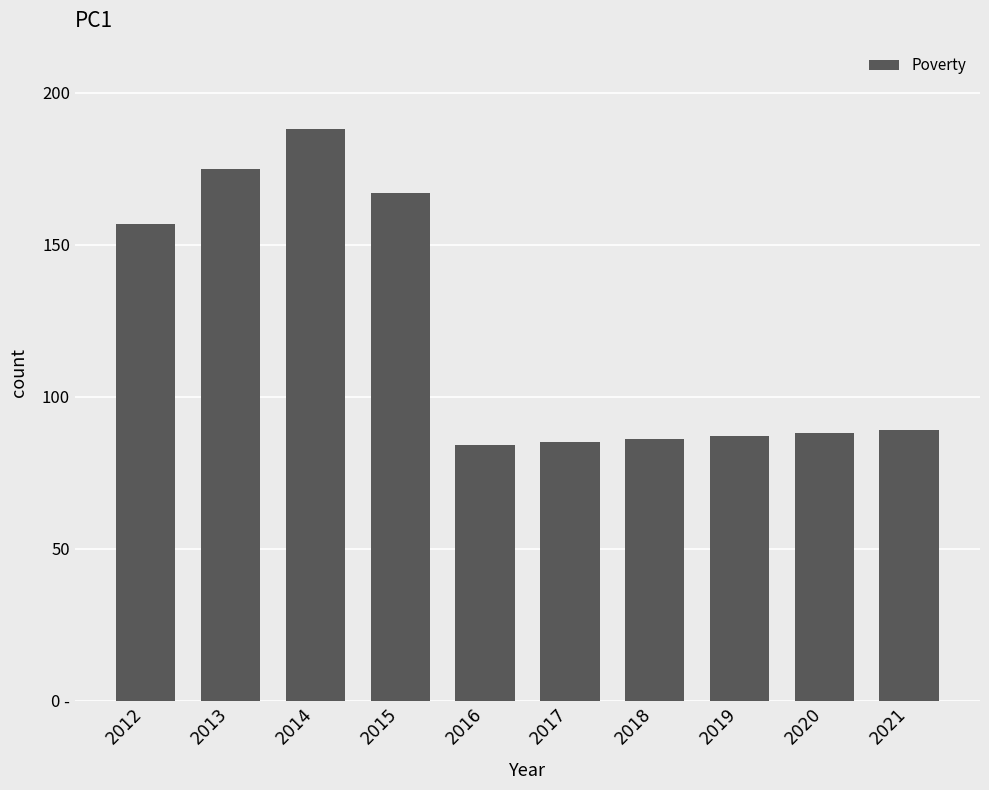

Which has a higher value, 2019 or 2014?

2014